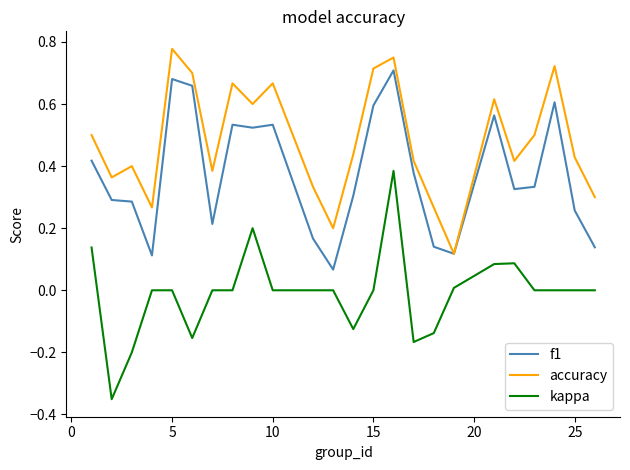

True or false: kappa and f1 intersect in this chart.

False